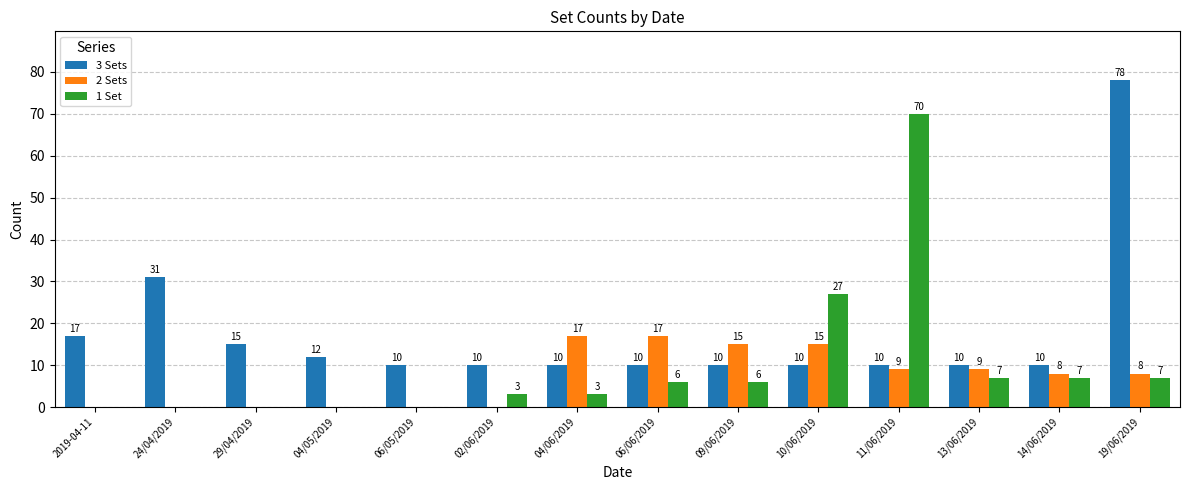

Which series has the largest range (max minus min)?

1 Set